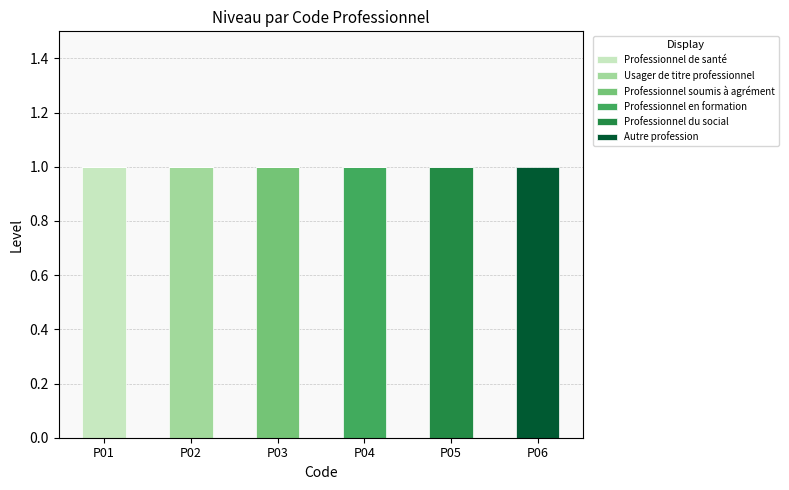

Which category has the highest value in the Professionnel de santé series?

P01